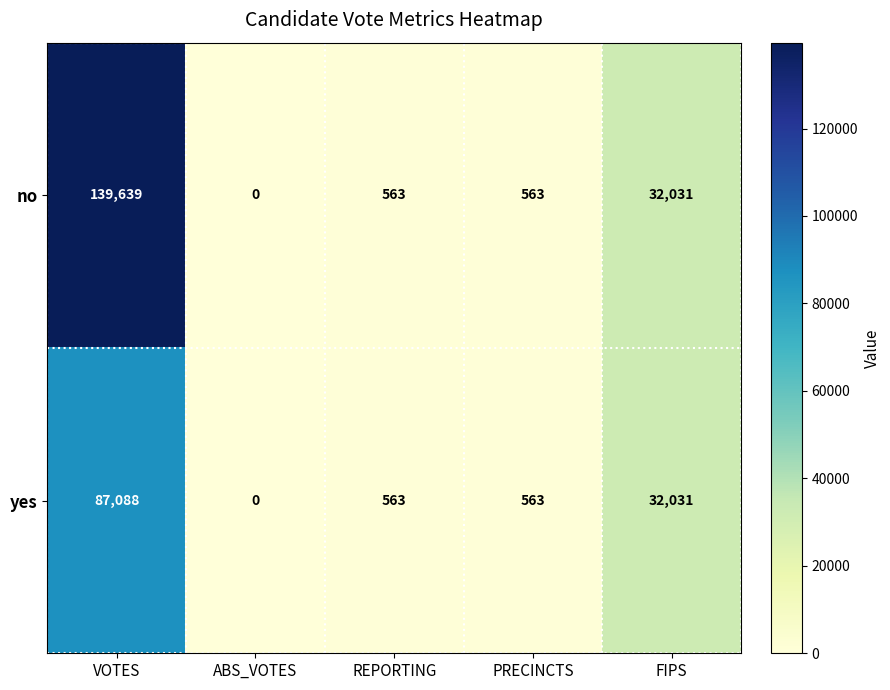

List the series in order of their overall mean, lowest first.

yes, no